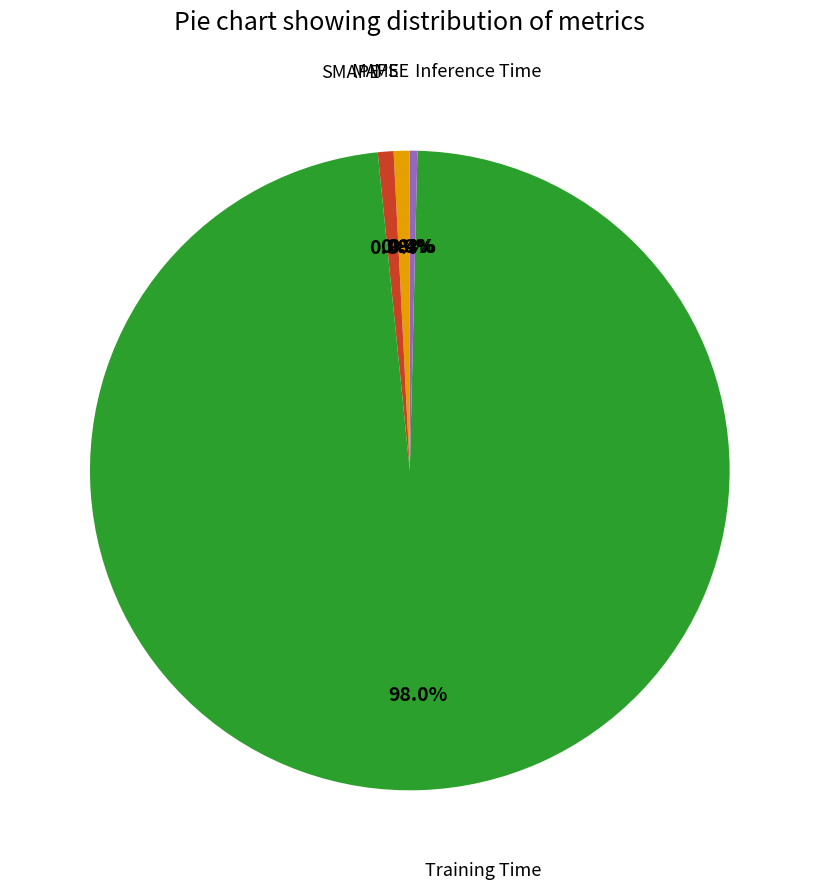

To the nearest percent, what percentage of the pie is SMAPE?

1%